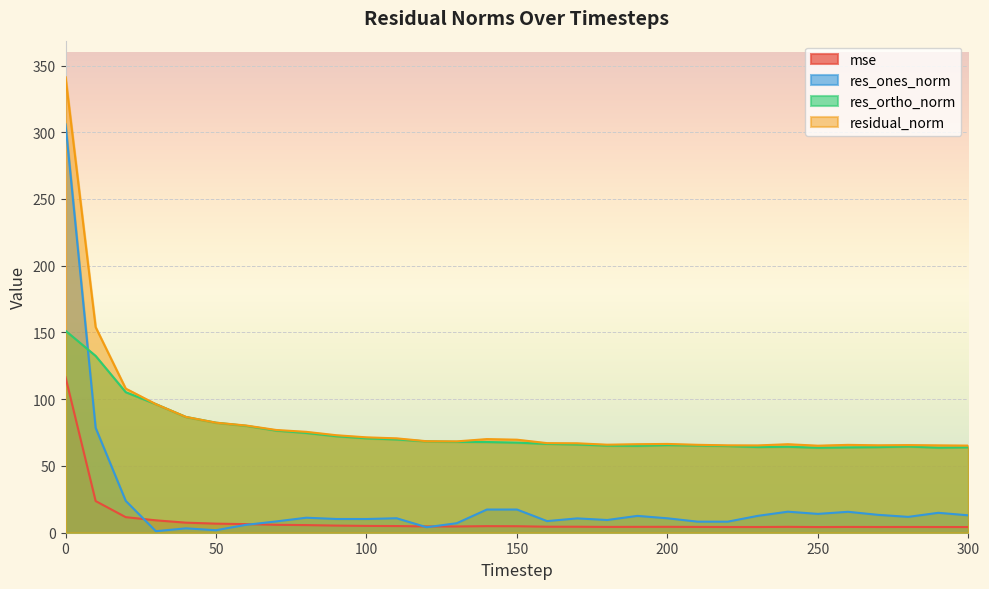

How many lines are shown in the chart?

4